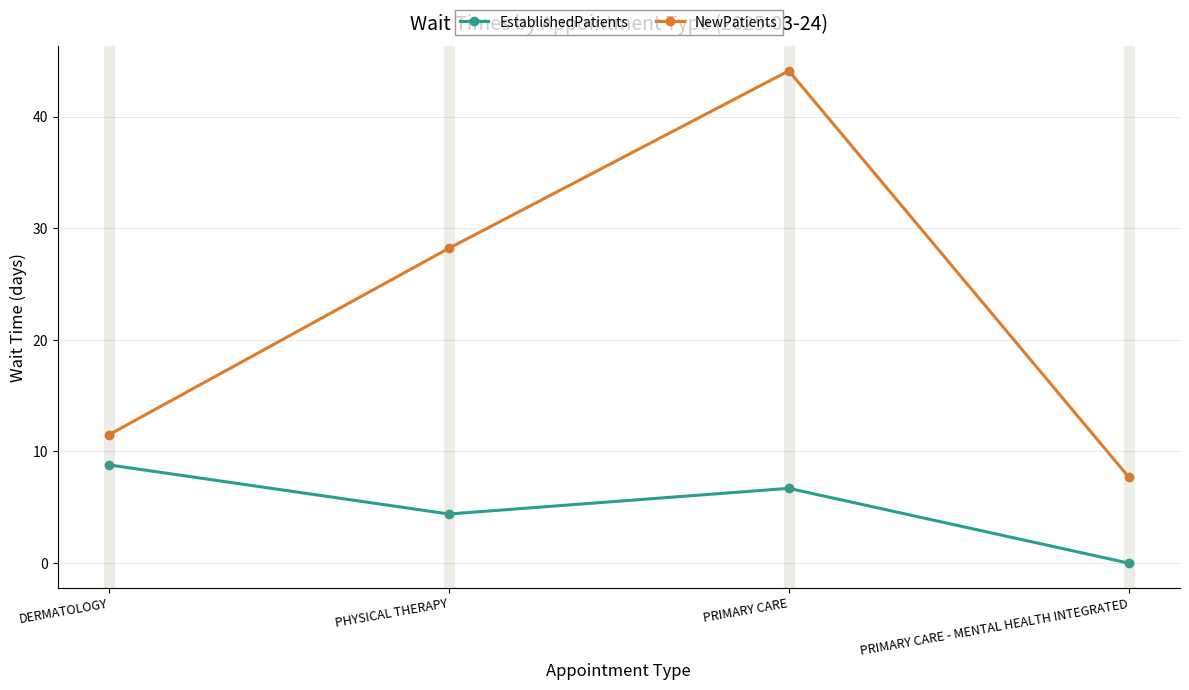

What is the spread (max minus min) of values at DERMATOLOGY?

2.7